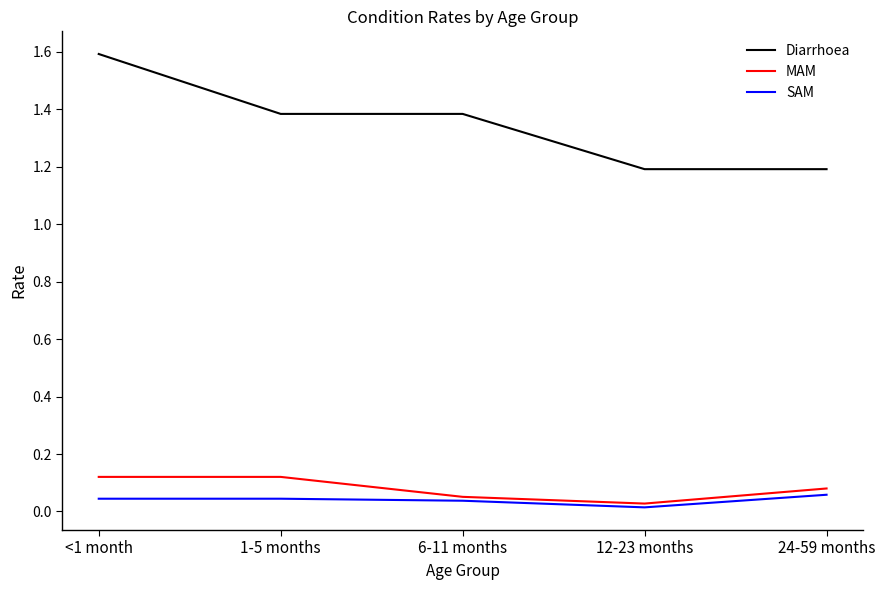

Which series changed the most between <1 month and 24-59 months?

Diarrhoea